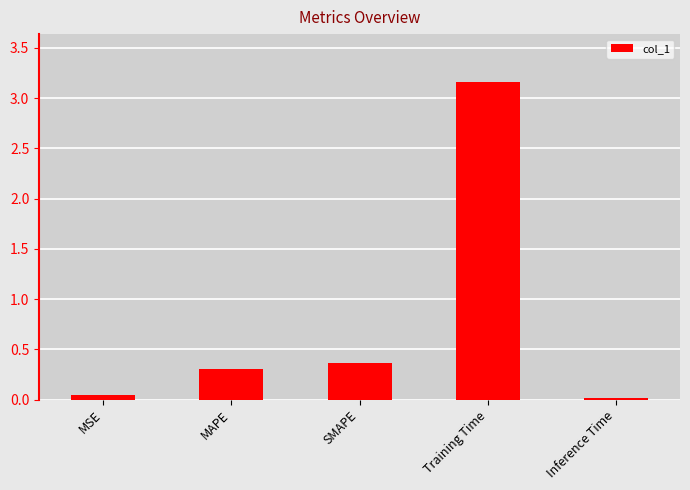

What is the difference between the maximum and minimum values?

3.1